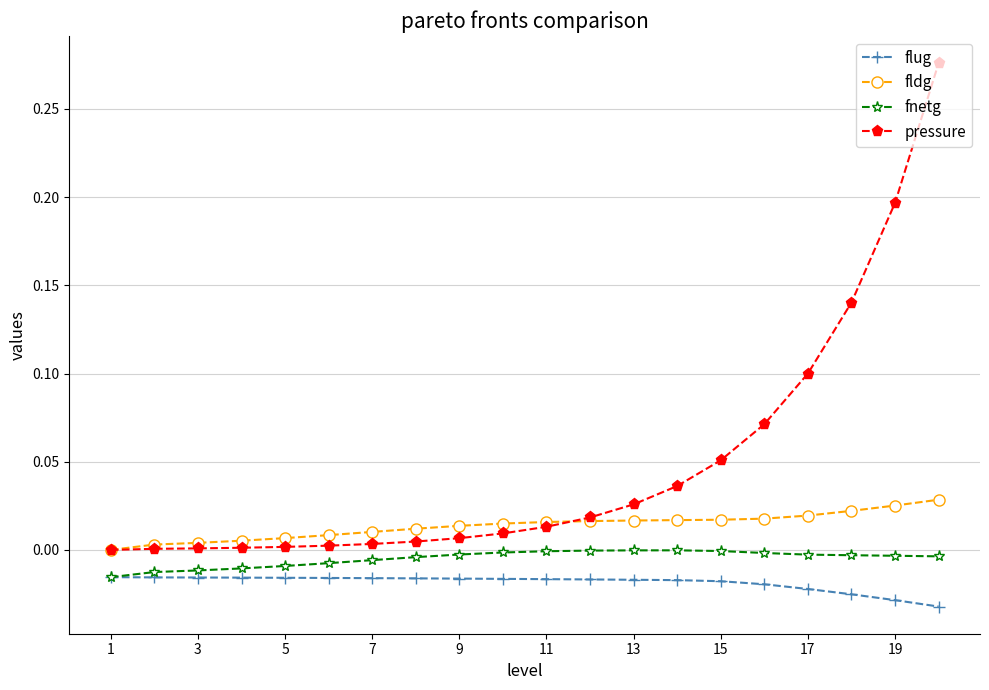

Which series has the largest range (max minus min)?

pressure